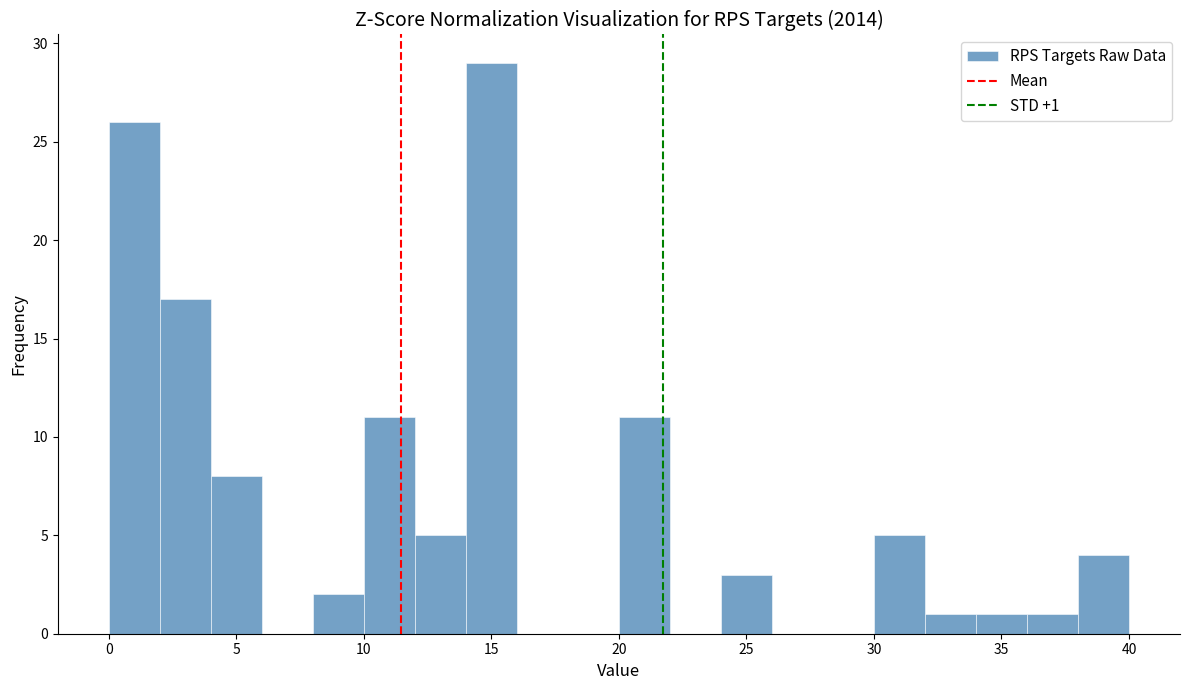

Over which range of the x-axis is the bar tallest?

14 to 16